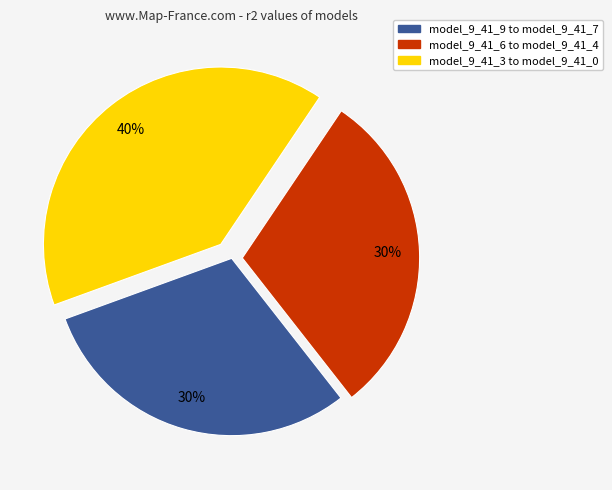

To the nearest percent, what is the difference between the largest and smallest slice percentages?

10%